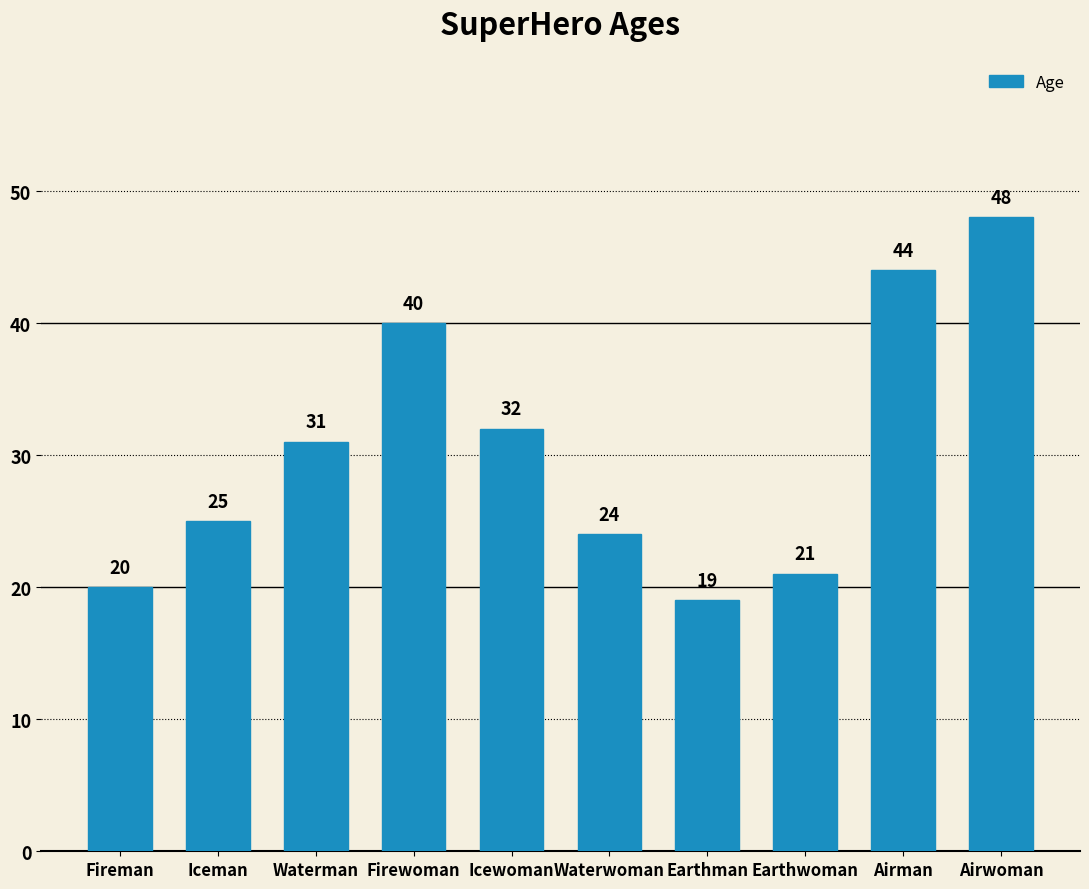

Between Airwoman and Icewoman, which is larger?

Airwoman